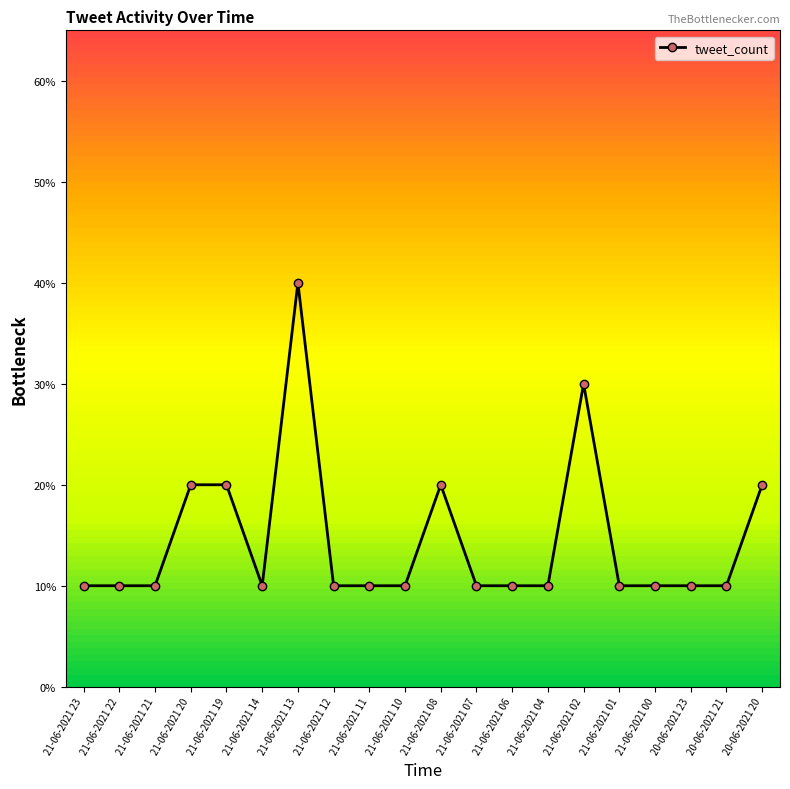

Where is the first local maximum?

21-06-2021 13